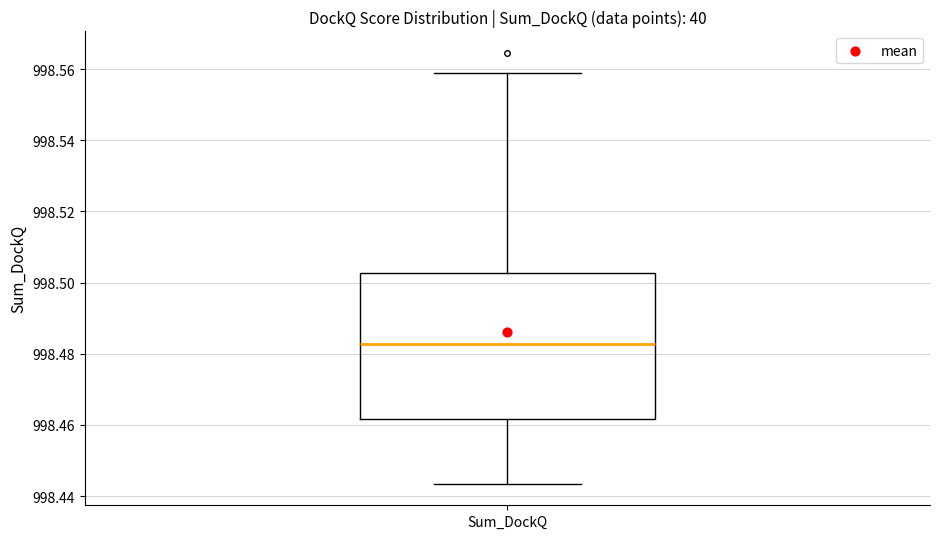

Where is the upper edge of the box for Sum_DockQ on the y-axis? The values are not printed on the chart, so give them approximately, as read against the axis.

998.502